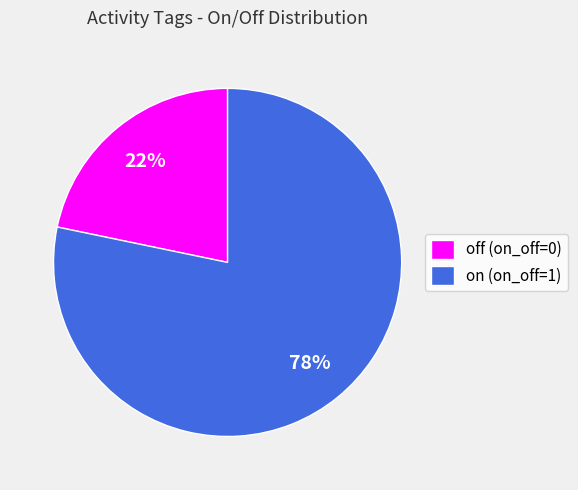

True or false: off (on_off=0) accounts for 22% of the total.

True